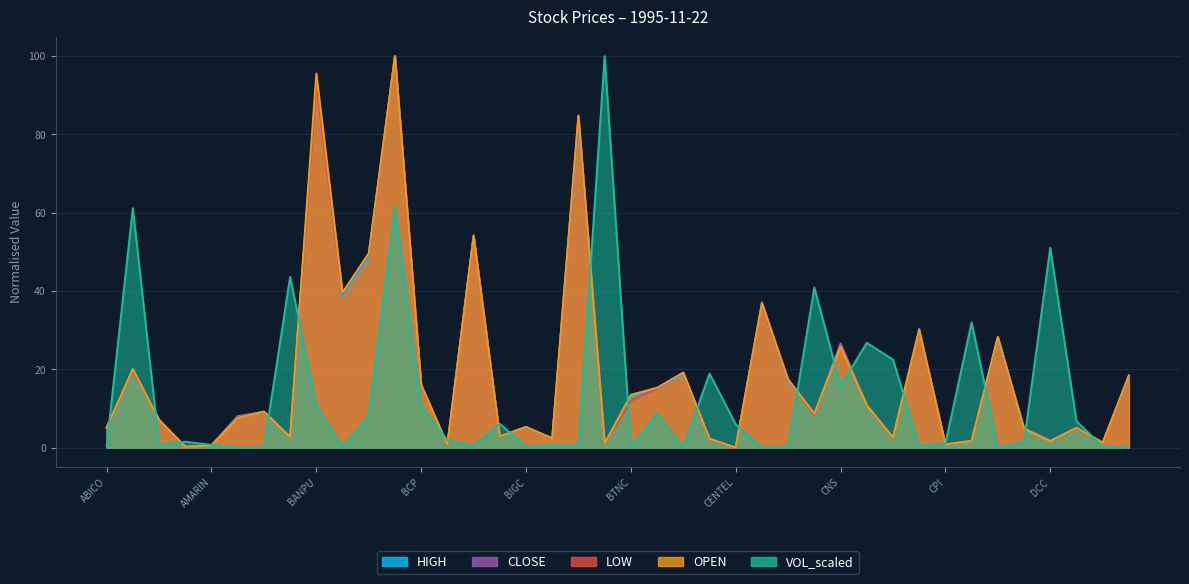

What is the value of the OPEN point at the 10th from the left?

39.6